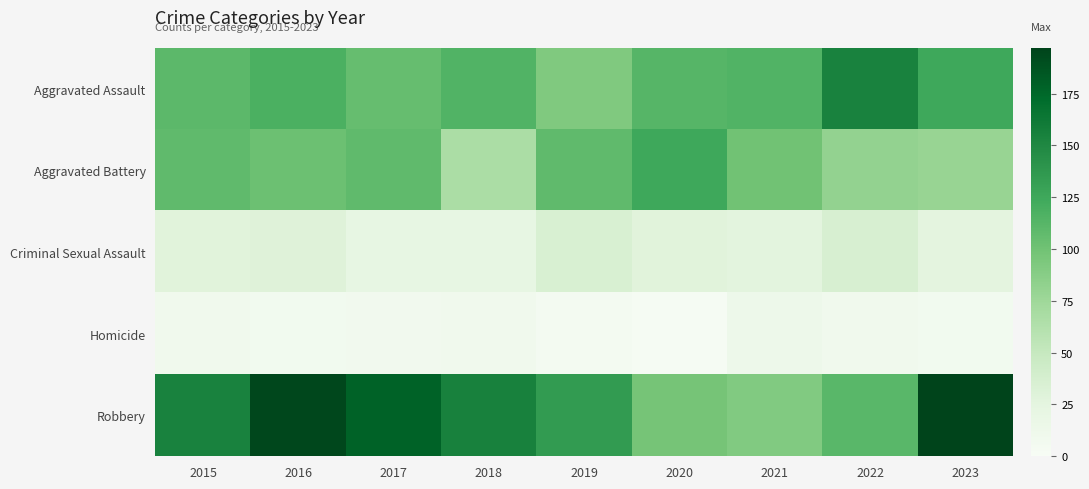

Which series has the largest total across all categories?

Robbery